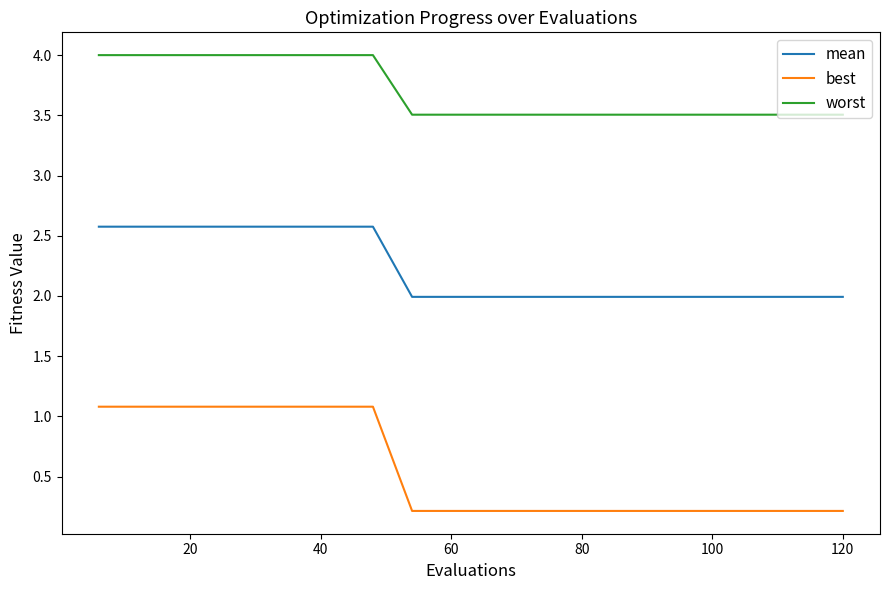

Which series has the widest spread of values?

best